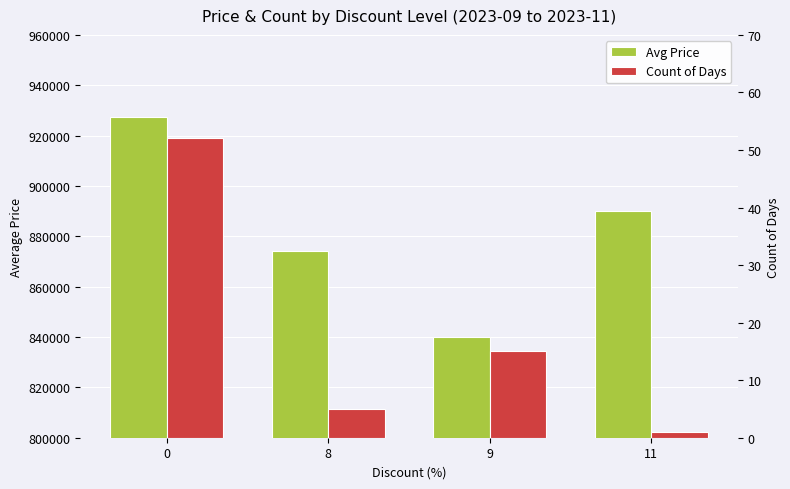

At which label does Avg Price reach its minimum?

9